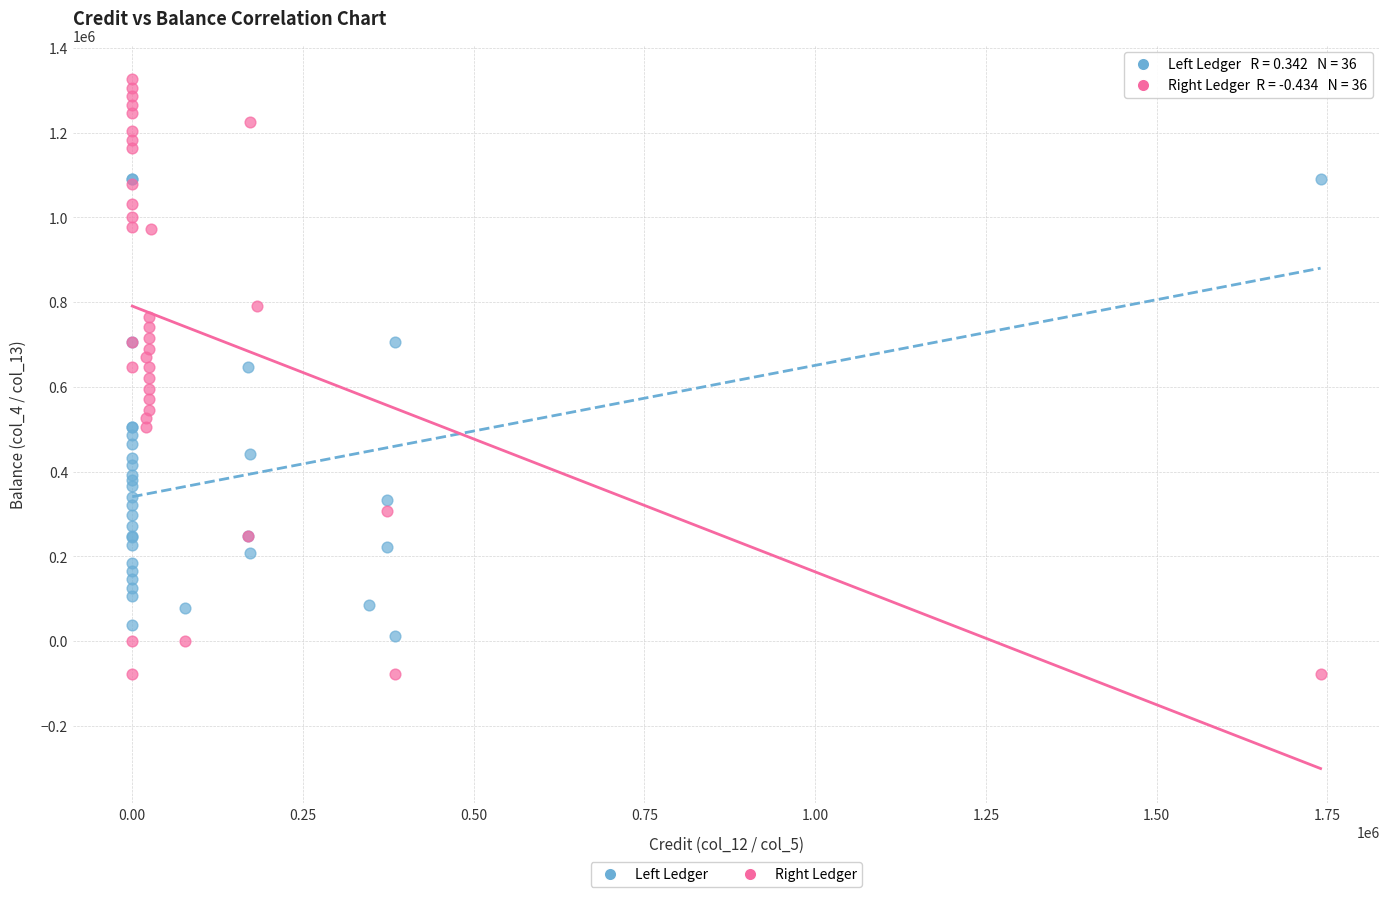

What are all the series names shown in the legend?

Left Ledger, Right Ledger